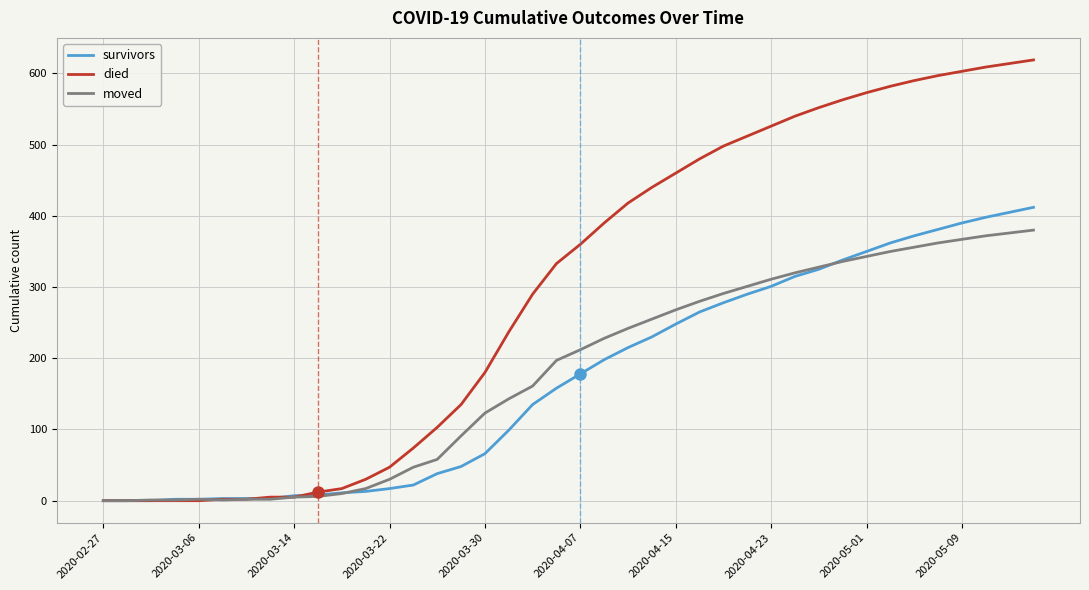

Rank the series by their maximum value, from lowest to highest.

moved, survivors, died